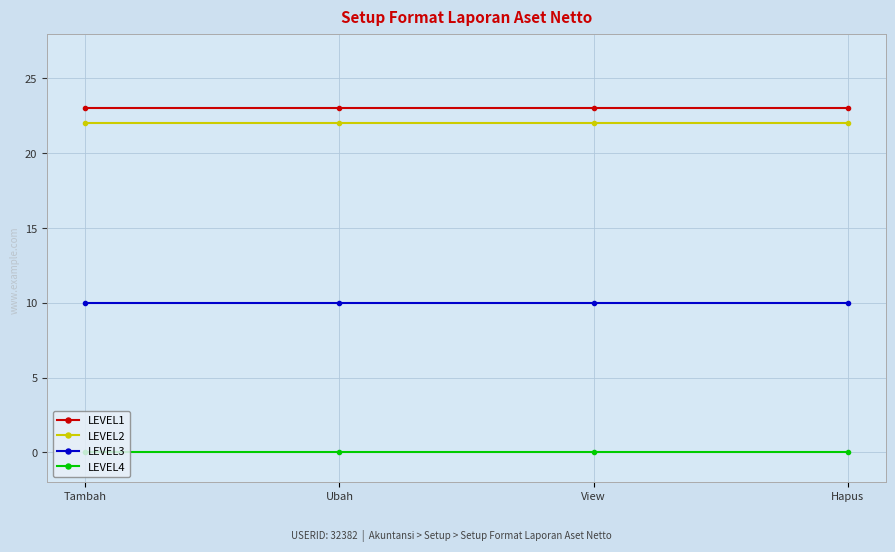

What is the difference between the highest and lowest values at Tambah?

23